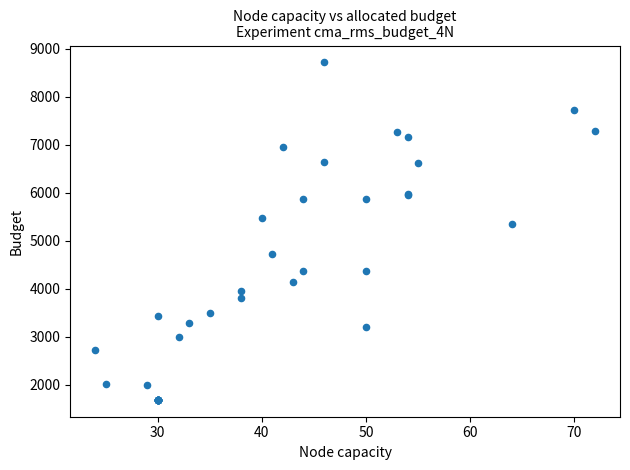

What Y value in the scatter plot is closest to 5199?

5358